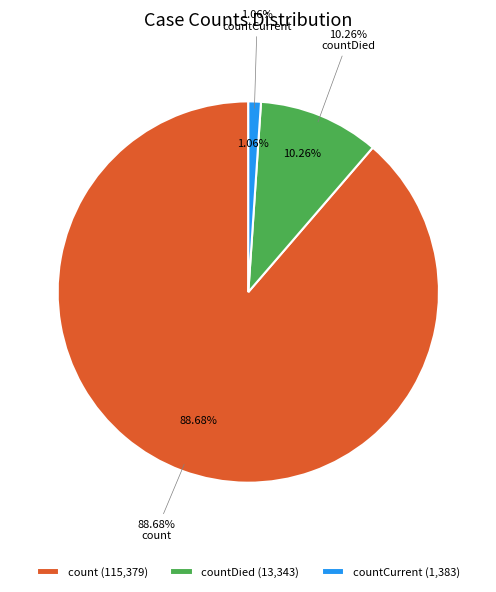

Do countDied and countCurrent together represent more than half of the pie?

No